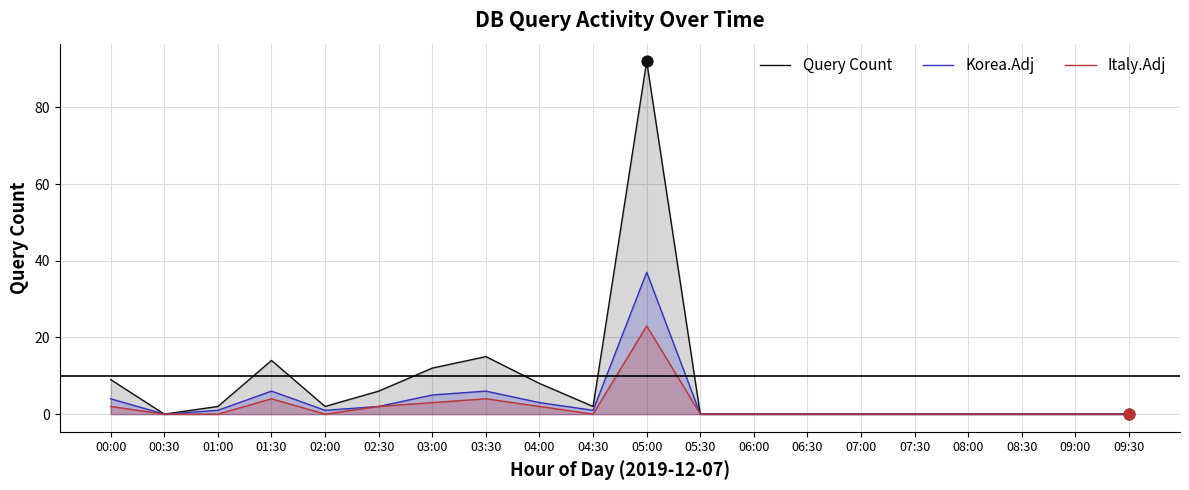

Is the value of Italy.Adj at 06:30 greater than the value of Korea.Adj at 00:30?

No